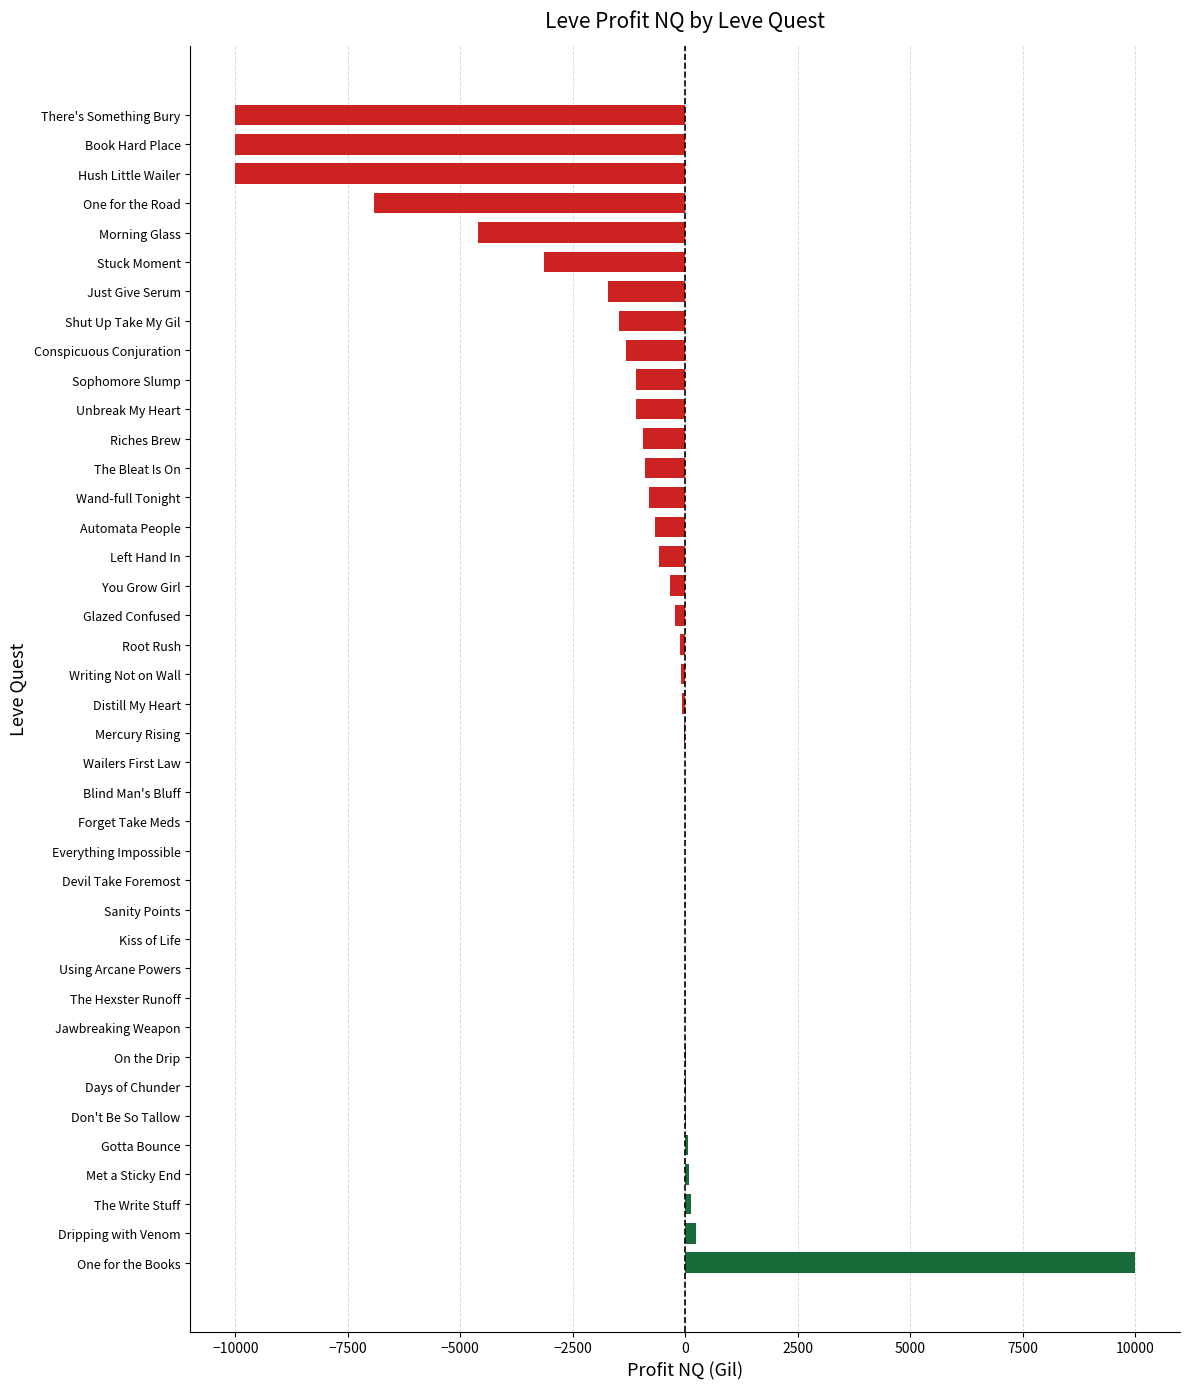

What is the sum of the values at Wand-full Tonight and Using Arcane Powers?

-809.0